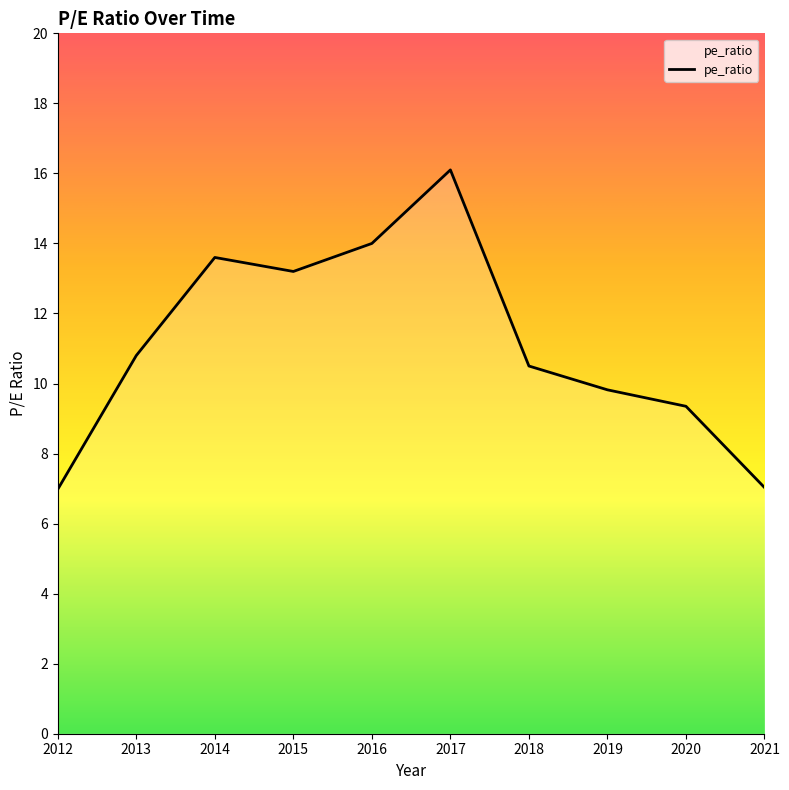

What is the smallest value displayed?

7.0